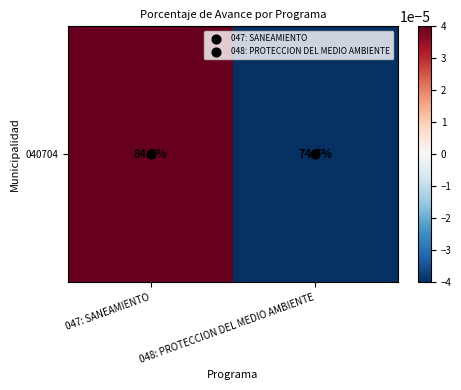

At which category does the chart reach its peak across all series?

047: SANEAMIENTO